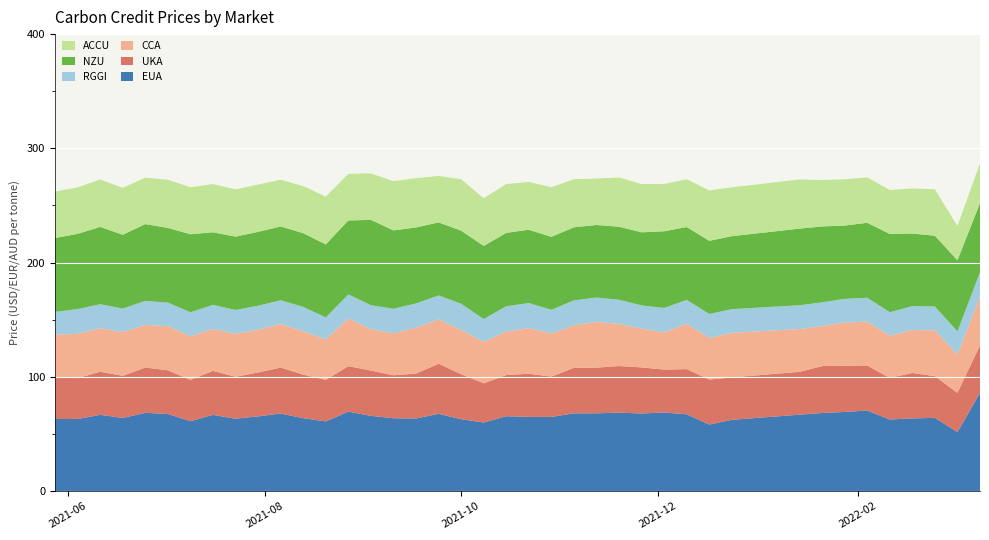

Reading left to right, extract all data points from this chart.

EUA: 2021-05-28=63.1	2021-06-04=63.0	2021-06-11=66.7	2021-06-18=64.0	2021-06-25=68.5	2021-07-02=67.5	2021-07-09=61.1	2021-07-16=66.7	2021-07-23=63.4	2021-07-30=65.4	2021-08-06=67.9	2021-08-13=63.8	2021-08-20=61.0	2021-08-27=69.5	2021-09-03=65.8	2021-09-10=63.7	2021-09-17=63.5	2021-09-24=67.6	2021-10-01=62.9	2021-10-08=60.0	2021-10-15=65.5	2021-10-22=64.9	2021-10-29=64.9	2021-11-05=68.0	2021-11-12=68.1	2021-11-19=68.6	2021-11-26=67.9	2021-12-03=68.8	2021-12-10=67.2	2021-12-17=58.2	2021-12-24=62.4	2022-01-14=66.9	2022-01-21=68.3	2022-01-28=69.3	2022-02-04=70.5	2022-02-11=62.7	2022-02-18=63.6	2022-02-25=64.1	2022-03-04=51.6	2022-03-11=86.0
UKA: 2021-05-28=36.3	2021-06-04=35.8	2021-06-11=37.7	2021-06-18=36.9	2021-06-25=39.6	2021-07-02=38.3	2021-07-09=36.2	2021-07-16=38.5	2021-07-23=36.7	2021-07-30=38.4	2021-08-06=40.2	2021-08-13=38.1	2021-08-20=36.4	2021-08-27=39.8	2021-09-03=39.7	2021-09-10=37.6	2021-09-17=39.3	2021-09-24=43.8	2021-10-01=39.3	2021-10-08=34.3	2021-10-15=36.0	2021-10-22=37.8	2021-10-29=35.3	2021-11-05=39.8	2021-11-12=40.0	2021-11-19=40.8	2021-11-26=40.3	2021-12-03=37.6	2021-12-10=39.5	2021-12-17=39.4	2021-12-24=37.1	2022-01-14=37.5	2022-01-21=41.0	2022-01-28=40.5	2022-02-04=39.4	2022-02-11=36.4	2022-02-18=39.8	2022-02-25=36.5	2022-03-04=34.3	2022-03-11=41.6
CCA: 2021-05-28=37.6	2021-06-04=38.7	2021-06-11=38.1	2021-06-18=38.4	2021-06-25=37.4	2021-07-02=38.7	2021-07-09=38.1	2021-07-16=36.7	2021-07-23=37.6	2021-07-30=37.4	2021-08-06=38.1	2021-08-13=37.9	2021-08-20=35.4	2021-08-27=41.8	2021-09-03=36.2	2021-09-10=36.7	2021-09-17=40.3	2021-09-24=38.8	2021-10-01=38.9	2021-10-08=36.2	2021-10-15=38.1	2021-10-22=40.0	2021-10-29=37.7	2021-11-05=37.4	2021-11-12=40.0	2021-11-19=36.8	2021-11-26=34.0	2021-12-03=32.5	2021-12-10=39.8	2021-12-17=36.5	2021-12-24=39.0	2022-01-14=37.5	2022-01-21=35.1	2022-01-28=37.7	2022-02-04=38.5	2022-02-11=37.0	2022-02-18=37.5	2022-02-25=40.2	2022-03-04=33.6	2022-03-11=42.7
RGGI: 2021-05-28=19.8	2021-06-04=21.8	2021-06-11=21.0	2021-06-18=20.5	2021-06-25=21.0	2021-07-02=20.6	2021-07-09=21.1	2021-07-16=21.1	2021-07-23=20.9	2021-07-30=21.1	2021-08-06=20.8	2021-08-13=21.4	2021-08-20=19.3	2021-08-27=21.1	2021-09-03=21.0	2021-09-10=21.6	2021-09-17=21.2	2021-09-24=21.1	2021-10-01=22.8	2021-10-08=20.0	2021-10-15=22.1	2021-10-22=21.9	2021-10-29=20.7	2021-11-05=21.7	2021-11-12=21.4	2021-11-19=21.2	2021-11-26=20.2	2021-12-03=21.4	2021-12-10=20.8	2021-12-17=20.9	2021-12-24=20.8	2022-01-14=20.8	2022-01-21=20.7	2022-01-28=20.8	2022-02-04=20.8	2022-02-11=20.6	2022-02-18=21.0	2022-02-25=20.8	2022-03-04=20.3	2022-03-11=21.2
NZU: 2021-05-28=64.7	2021-06-04=65.8	2021-06-11=67.7	2021-06-18=64.6	2021-06-25=67.2	2021-07-02=65.4	2021-07-09=68.3	2021-07-16=63.6	2021-07-23=64.2	2021-07-30=64.6	2021-08-06=64.6	2021-08-13=64.5	2021-08-20=63.9	2021-08-27=64.7	2021-09-03=74.7	2021-09-10=68.5	2021-09-17=66.5	2021-09-24=63.9	2021-10-01=64.0	2021-10-08=64.0	2021-10-15=64.2	2021-10-22=64.2	2021-10-29=63.9	2021-11-05=64.0	2021-11-12=63.5	2021-11-19=63.9	2021-11-26=64.0	2021-12-03=67.1	2021-12-10=63.8	2021-12-17=64.1	2021-12-24=63.9	2022-01-14=67.1	2022-01-21=66.4	2022-01-28=64.2	2022-02-04=65.6	2022-02-11=68.6	2022-02-18=63.5	2022-02-25=62.0	2022-03-04=62.1	2022-03-11=60.6
ACCU: 2021-05-28=40.6	2021-06-04=40.6	2021-06-11=41.5	2021-06-18=41.0	2021-06-25=40.6	2021-07-02=42.1	2021-07-09=41.2	2021-07-16=42.2	2021-07-23=41.4	2021-07-30=41.4	2021-08-06=40.8	2021-08-13=41.2	2021-08-20=41.7	2021-08-27=40.8	2021-09-03=40.6	2021-09-10=43.1	2021-09-17=43.1	2021-09-24=40.6	2021-10-01=45.0	2021-10-08=41.7	2021-10-15=42.7	2021-10-22=41.9	2021-10-29=43.4	2021-11-05=42.1	2021-11-12=40.6	2021-11-19=43.1	2021-11-26=42.2	2021-12-03=41.4	2021-12-10=41.9	2021-12-17=44.1	2021-12-24=42.8	2022-01-14=43.0	2022-01-21=40.6	2022-01-28=40.5	2022-02-04=39.8	2022-02-11=38.4	2022-02-18=39.5	2022-02-25=40.6	2022-03-04=30.0	2022-03-11=35.0